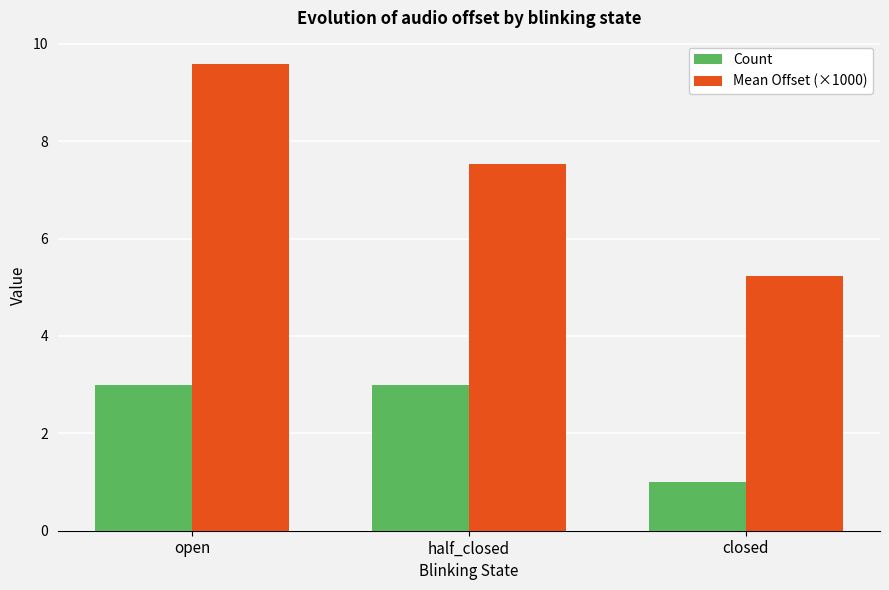

At which label is Mean Offset (×1000) closest to 7?

half_closed